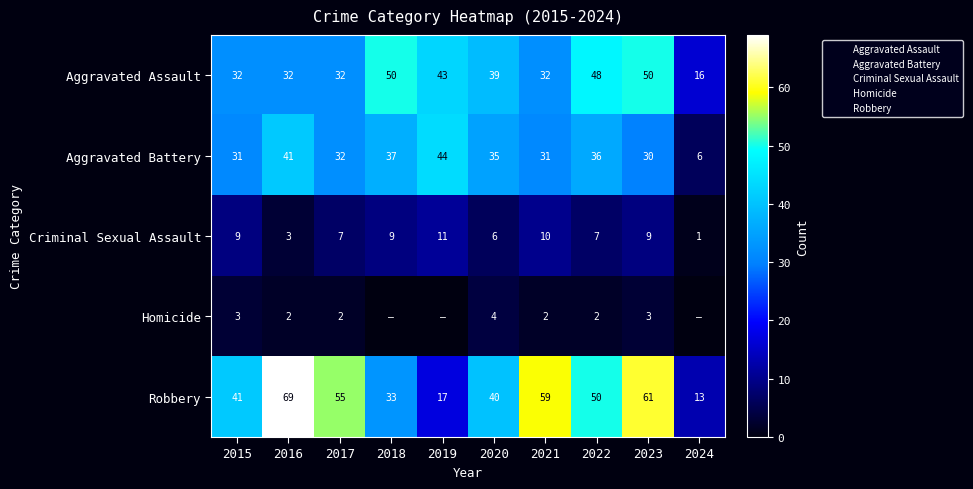

What is the total value across all series at 2023?

153